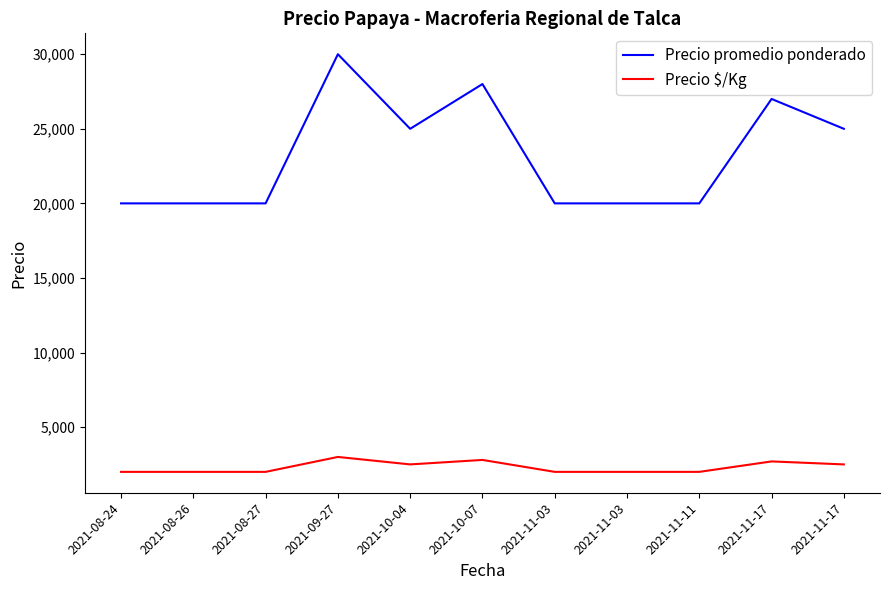

Does the chart have visible grid lines?

No